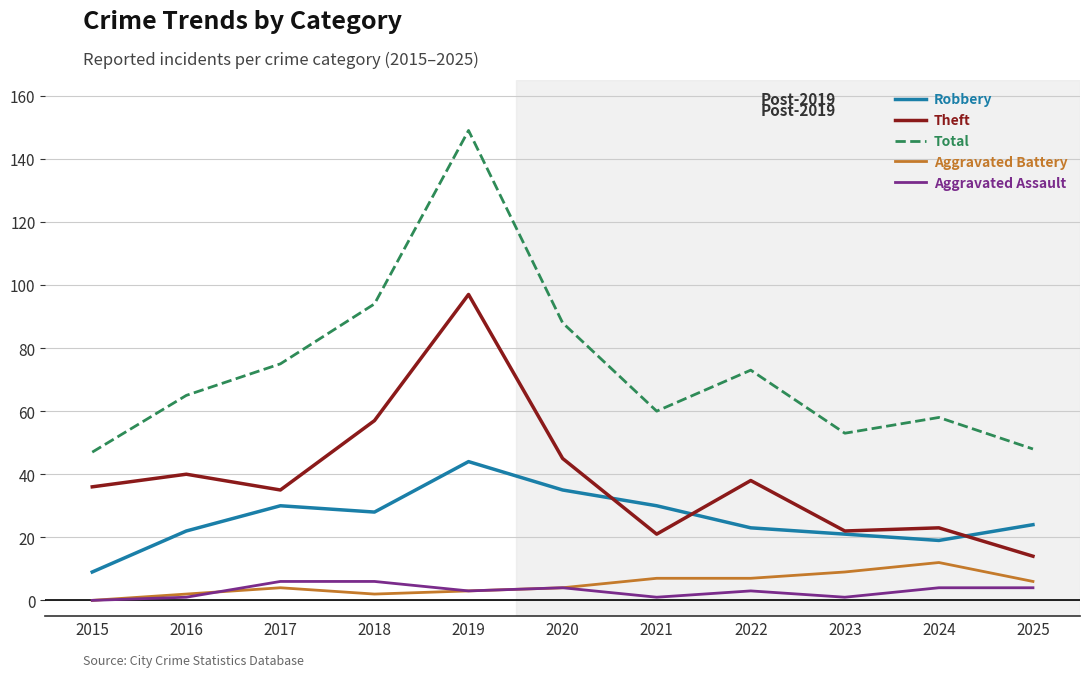

What is the maximum value for Total?

149